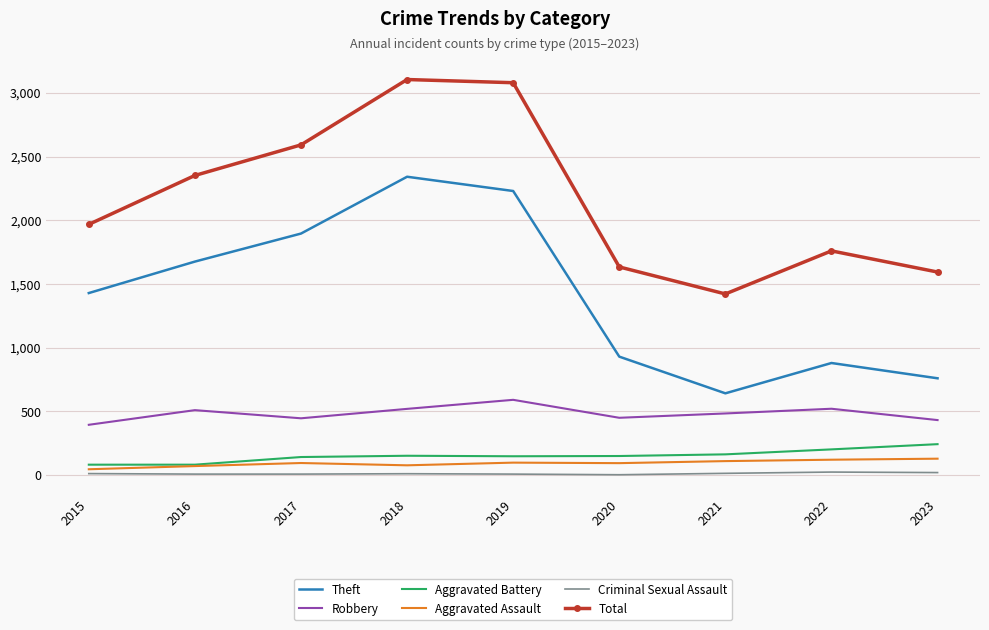

What is the highest value of the Theft series?

2342